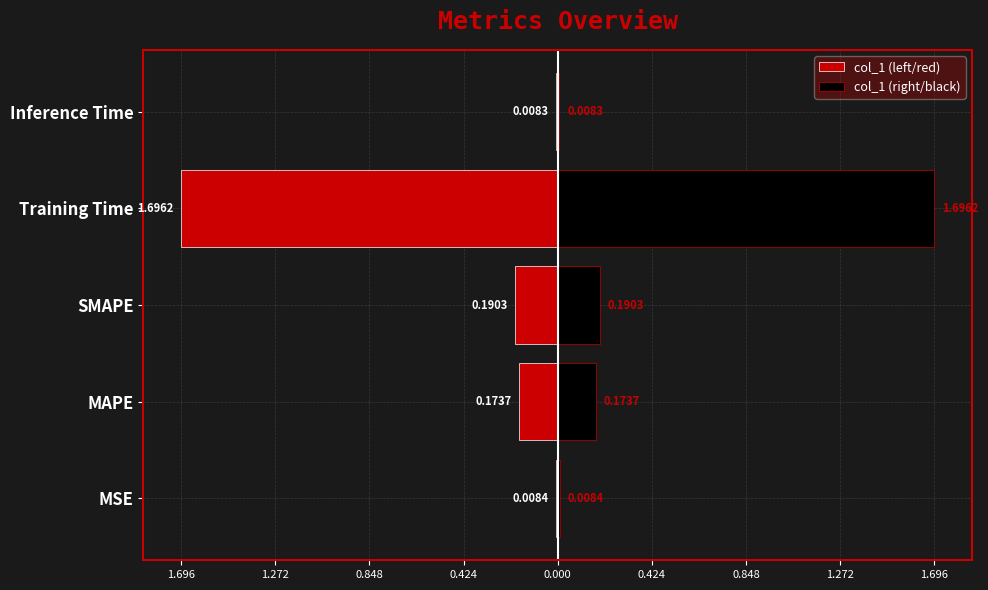

List the series in order of their peak value, highest first.

col_1 (right/black), col_1 (left/red)